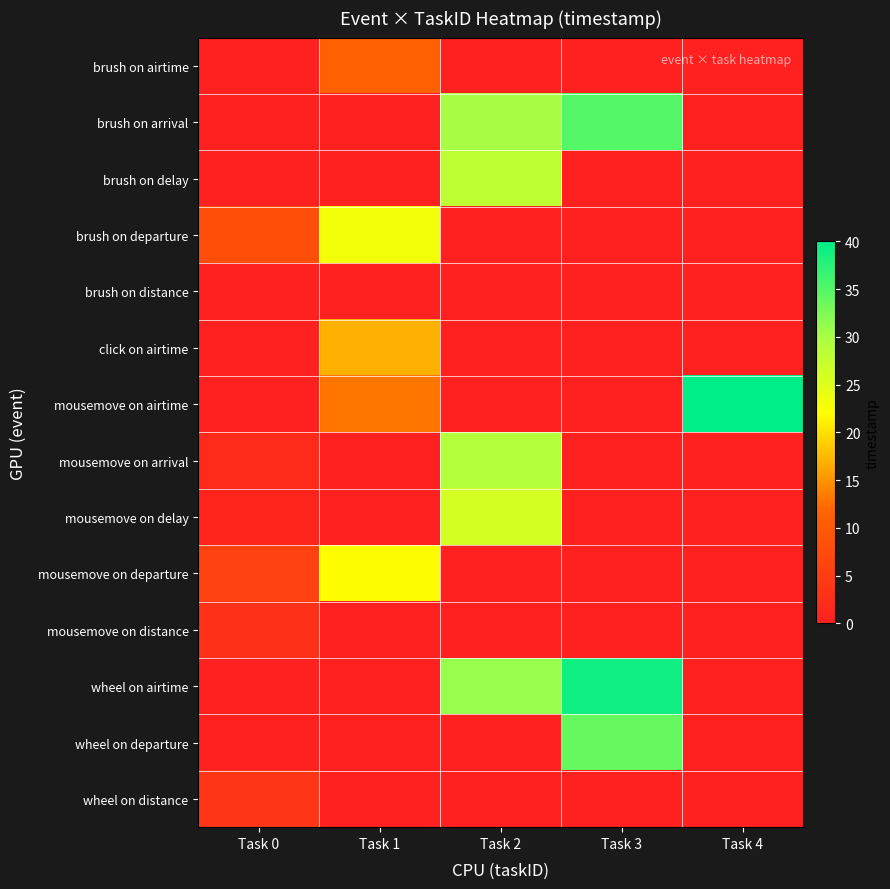

Reading left to right, transcribe all the data shown in this chart.

brush on airtime: Task 0=0	Task 1=11	Task 2=0	Task 3=0	Task 4=0
brush on arrival: Task 0=0	Task 1=0	Task 2=30	Task 3=35	Task 4=0
brush on delay: Task 0=0	Task 1=0	Task 2=28	Task 3=0	Task 4=0
brush on departure: Task 0=8	Task 1=23	Task 2=0	Task 3=0	Task 4=0
brush on distance: Task 0=0	Task 1=0	Task 2=0	Task 3=0	Task 4=0
click on airtime: Task 0=0	Task 1=17	Task 2=0	Task 3=0	Task 4=0
mousemove on airtime: Task 0=0	Task 1=13	Task 2=0	Task 3=0	Task 4=40
mousemove on arrival: Task 0=2	Task 1=0	Task 2=29	Task 3=0	Task 4=0
mousemove on delay: Task 0=1	Task 1=0	Task 2=26	Task 3=0	Task 4=0
mousemove on departure: Task 0=6	Task 1=22	Task 2=0	Task 3=0	Task 4=0
mousemove on distance: Task 0=3	Task 1=0	Task 2=0	Task 3=0	Task 4=0
wheel on airtime: Task 0=0	Task 1=0	Task 2=31	Task 3=39	Task 4=0
wheel on departure: Task 0=0	Task 1=0	Task 2=0	Task 3=34	Task 4=0
wheel on distance: Task 0=4	Task 1=0	Task 2=0	Task 3=0	Task 4=0